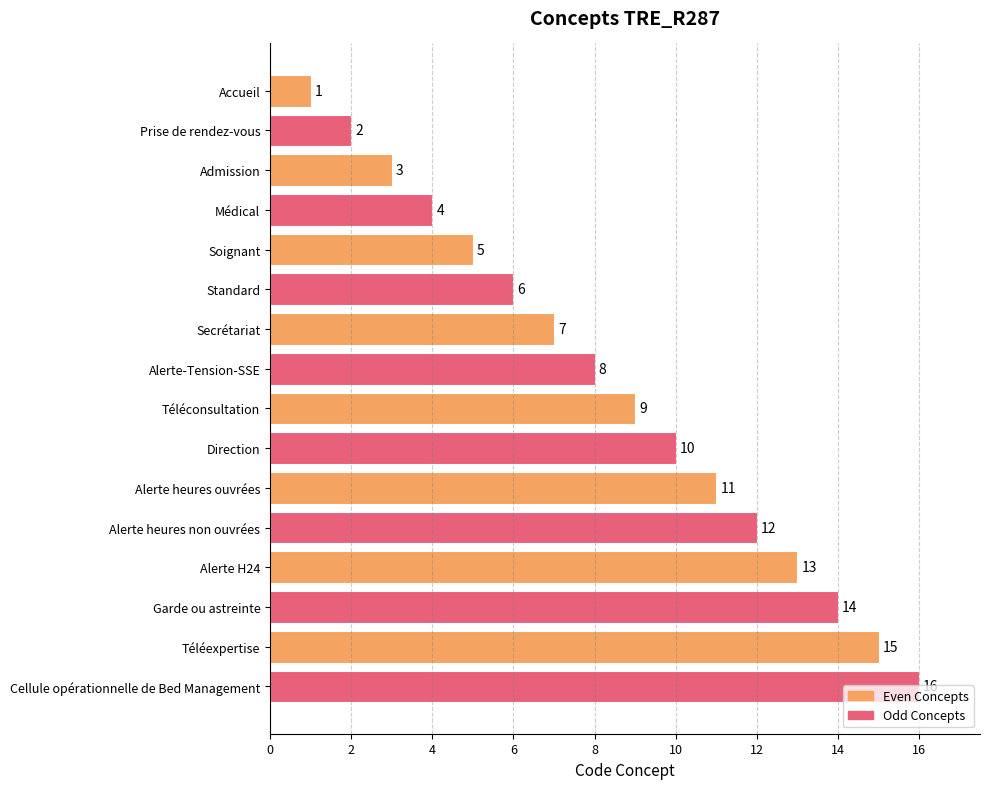

What is the label of the 5th bar from the top?

Soignant